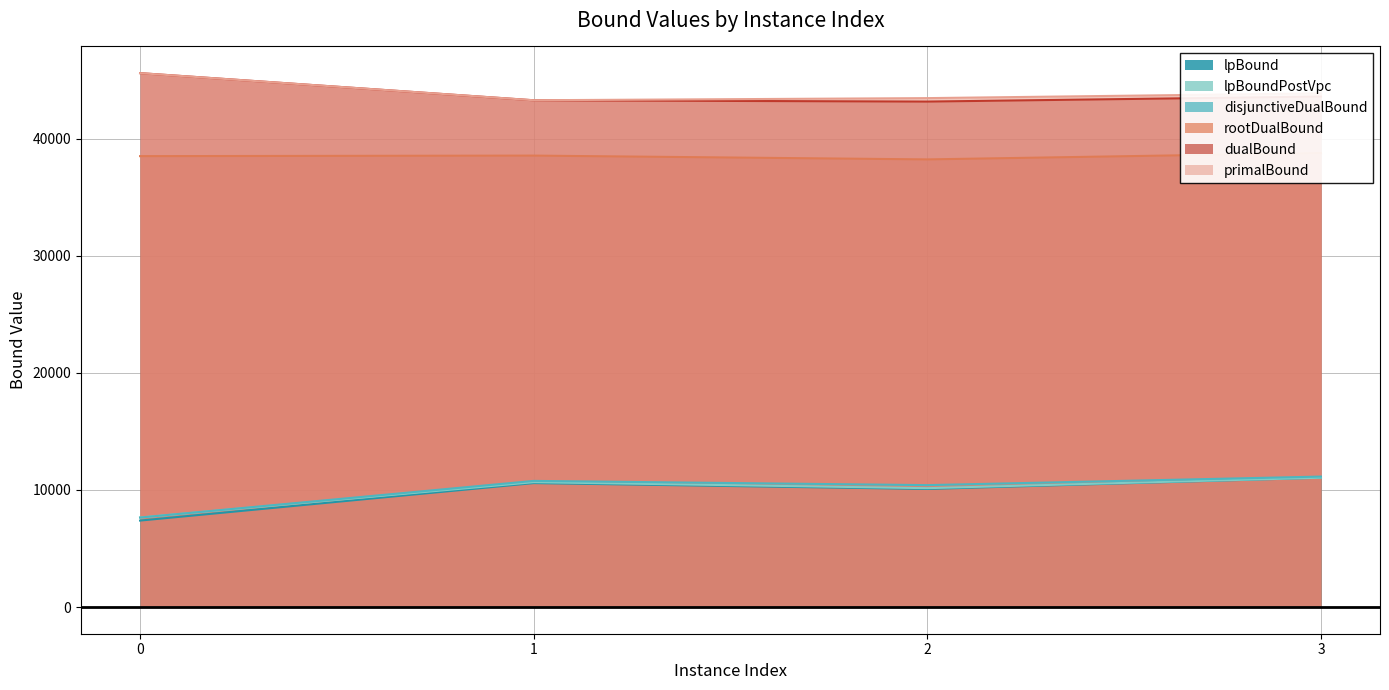

True or false: lpBound and lpBoundPostVpc intersect in this chart.

False